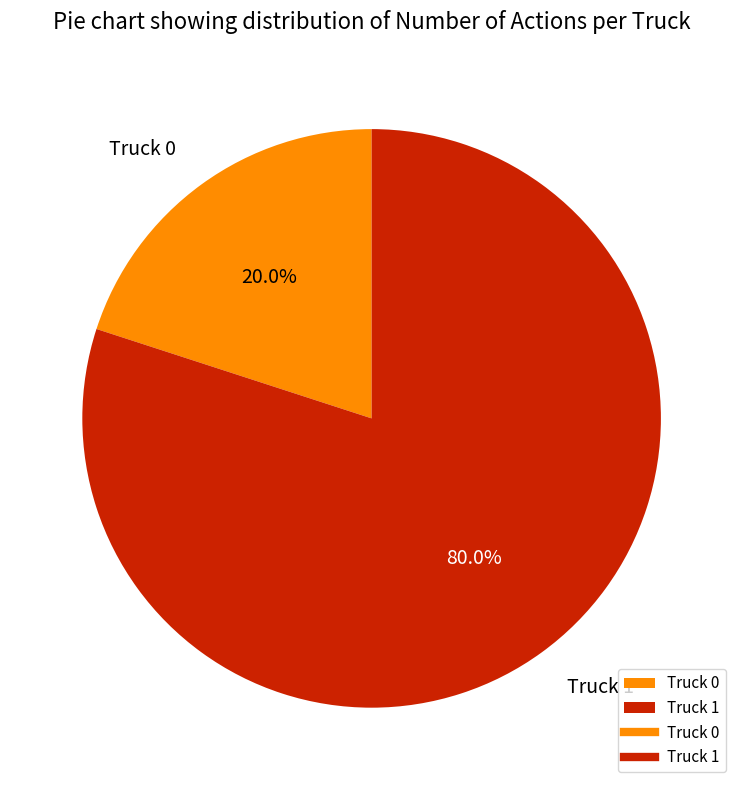

What percentage is the Truck 1 slice, to the nearest percent?

80%